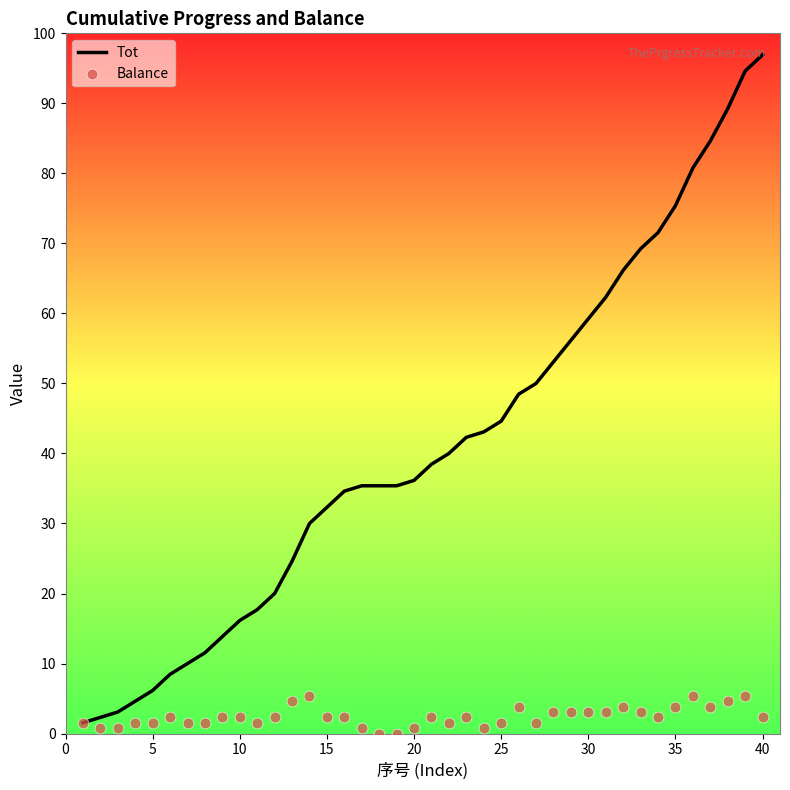

Which series has the largest Y range (max minus min)?

Tot